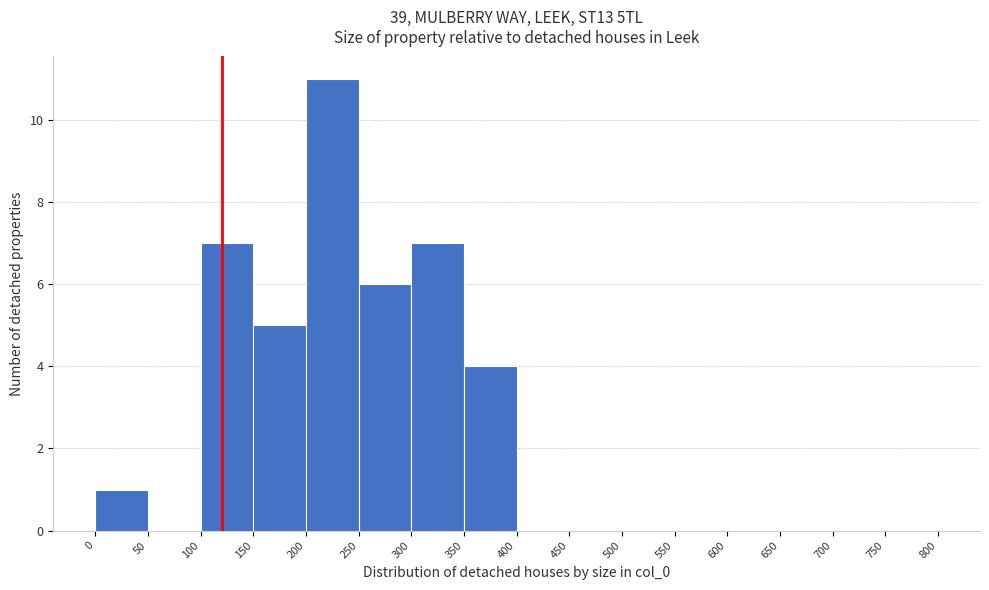

Over which range of the x-axis is the bar tallest?

200 to 250